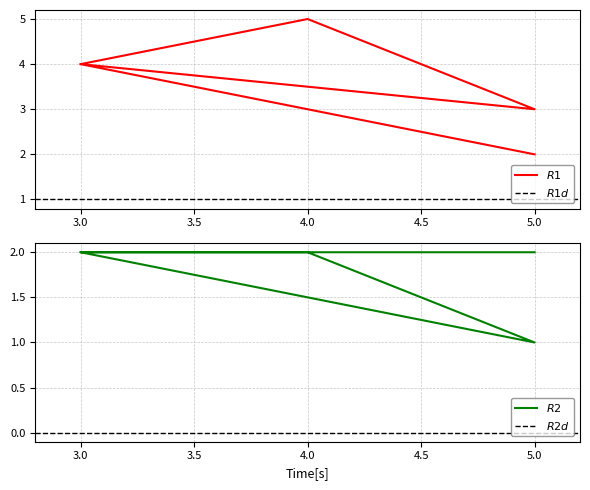

Which series has the largest total across all categories?

R1